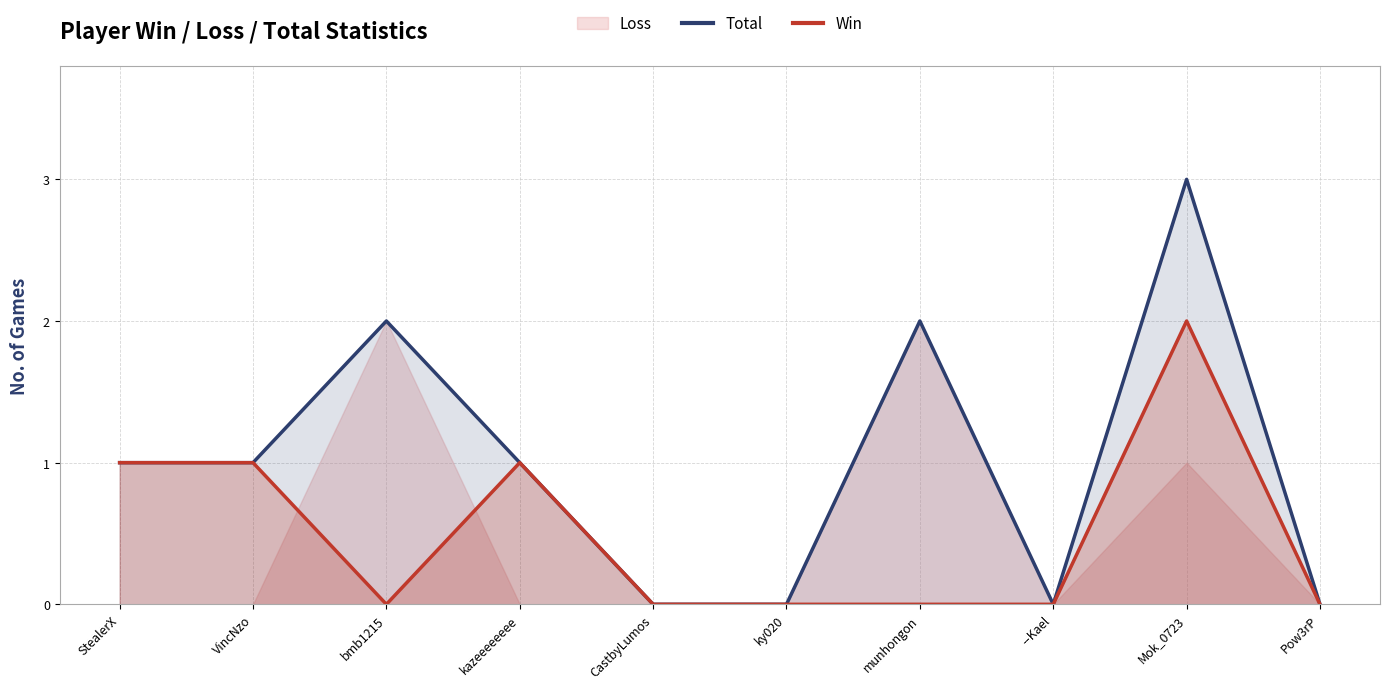

What is the maximum value shown in the chart?

3